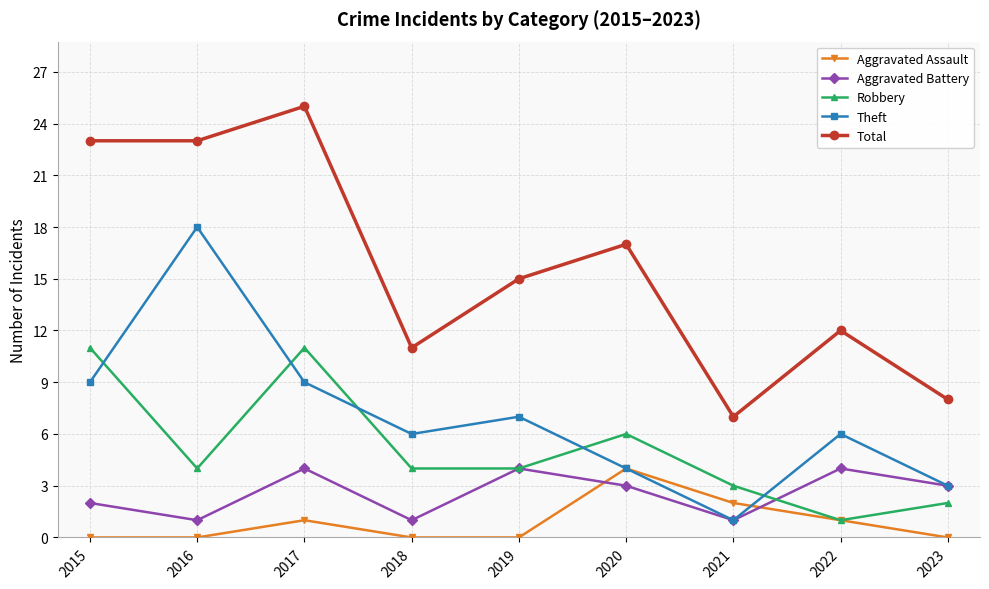

Count the number of data series in this chart.

5